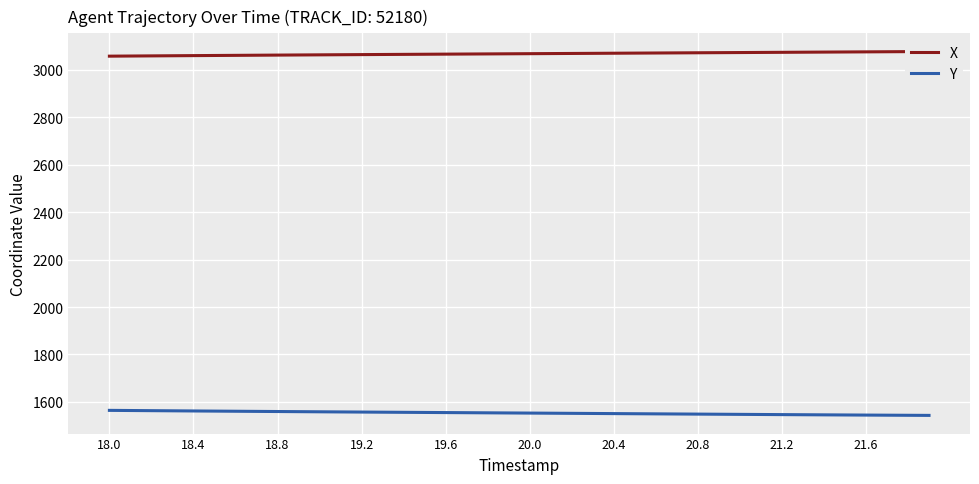

What is the difference between the maximum and second lowest values in the X series?

19.0